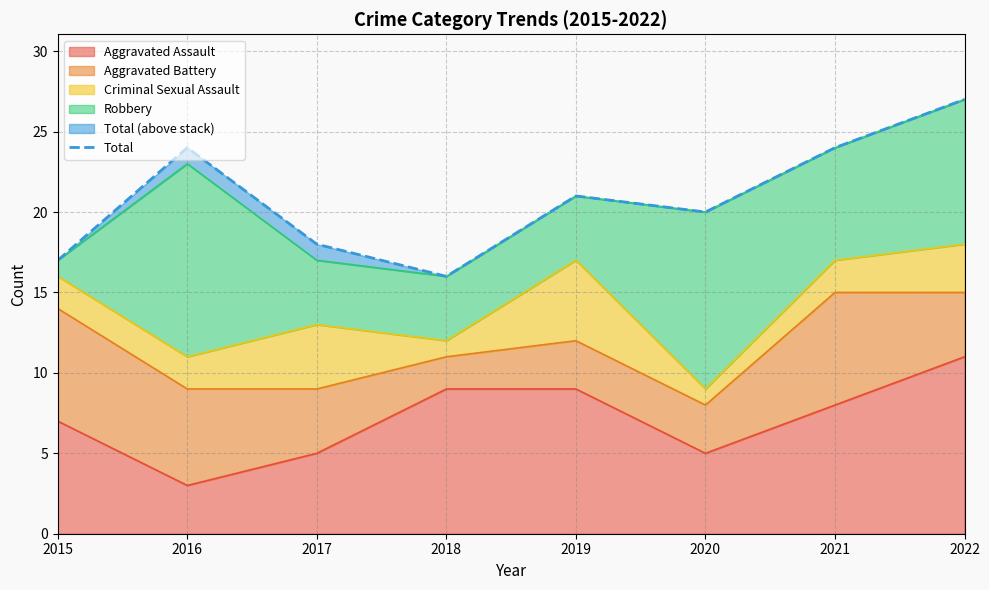

Rank the categories by value from highest to lowest.

2022, 2016, 2021, 2019, 2020, 2017, 2015, 2018